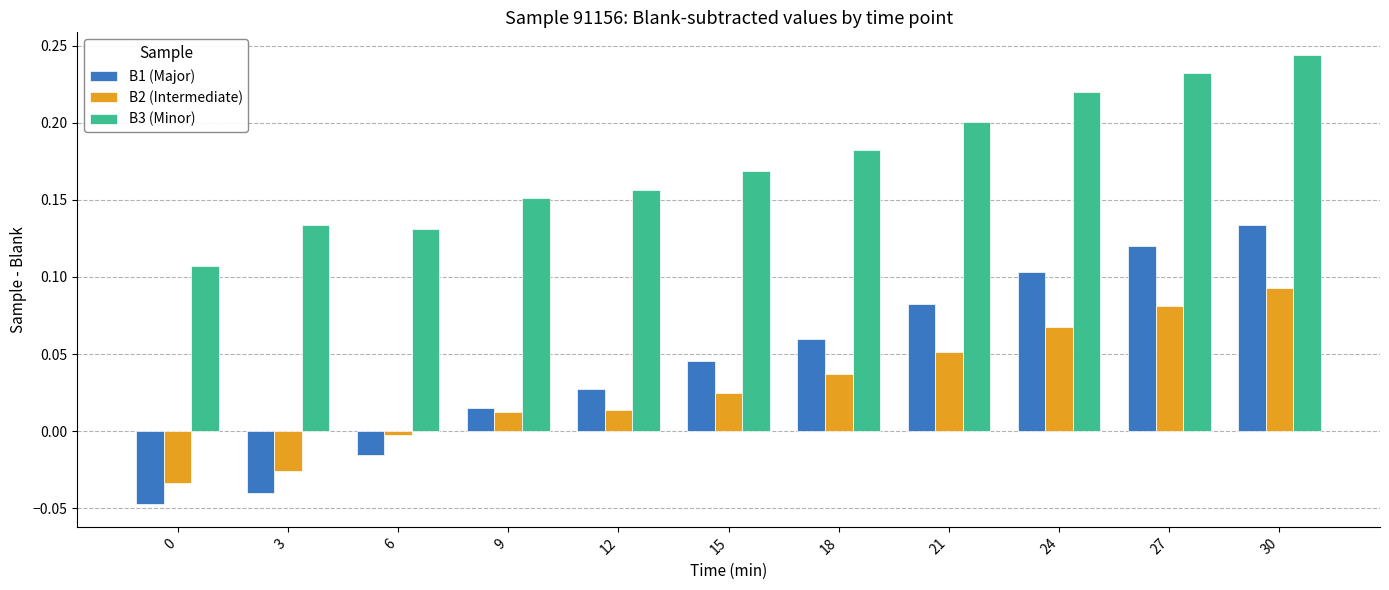

Is the value of B1 (Major) at 30 greater than the value of B2 (Intermediate) at 6?

Yes